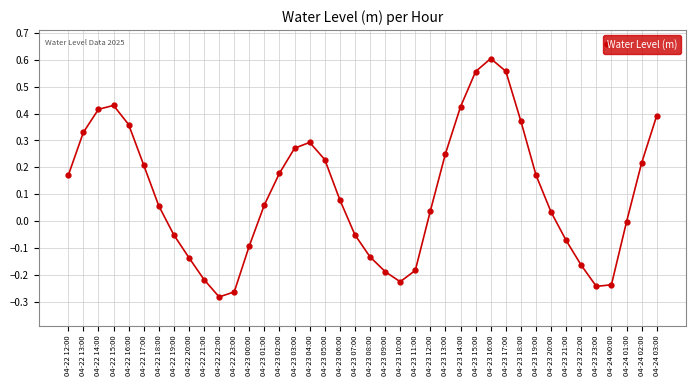

What is the label of the 9th point from the right?

04-23 19:00